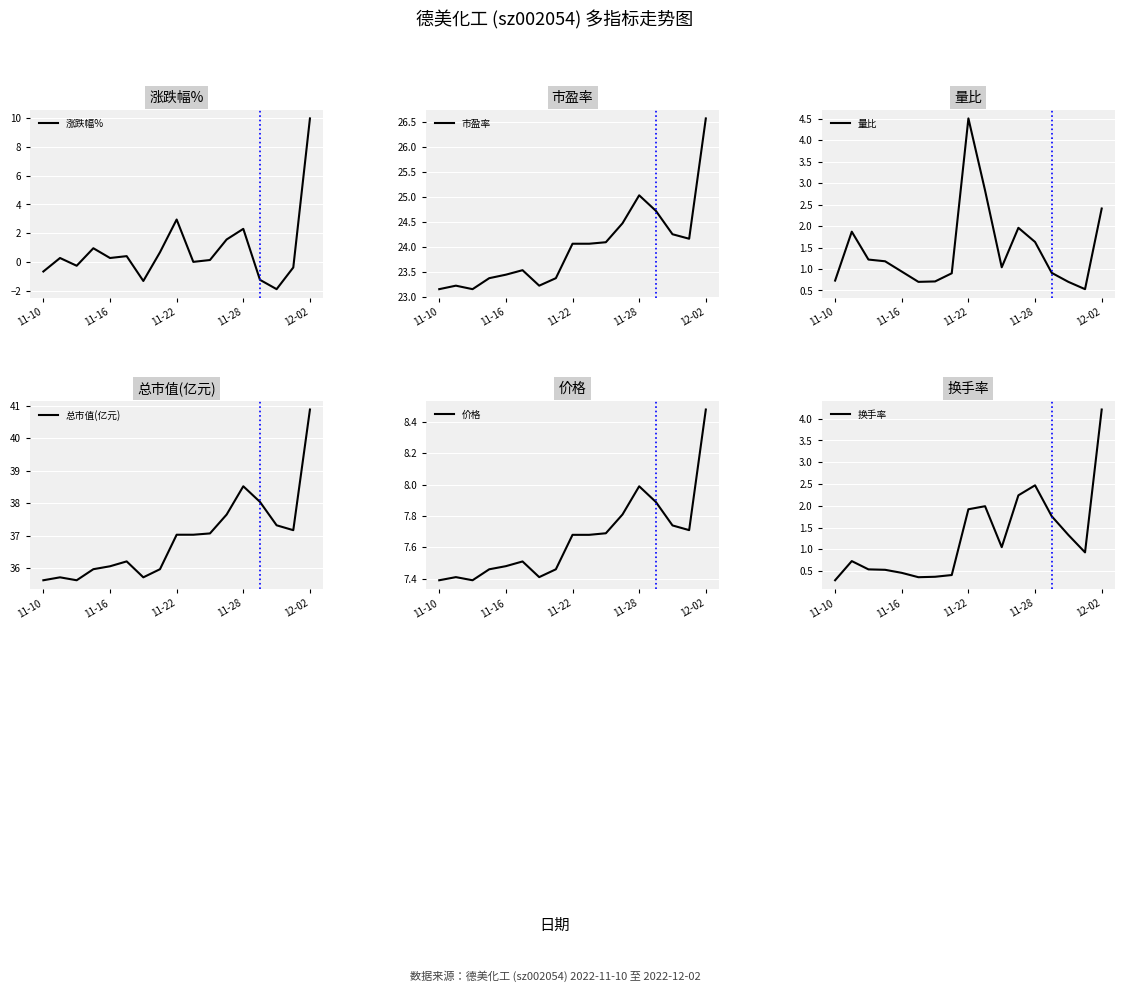

At how many categories does at least one series exceed 23?

17